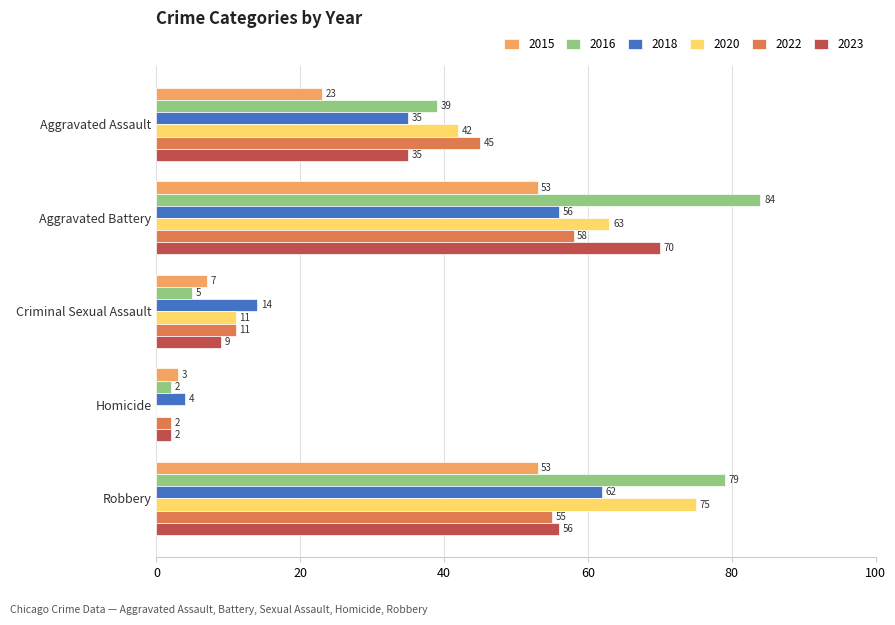

Which category has the highest value across all series?

Aggravated Battery